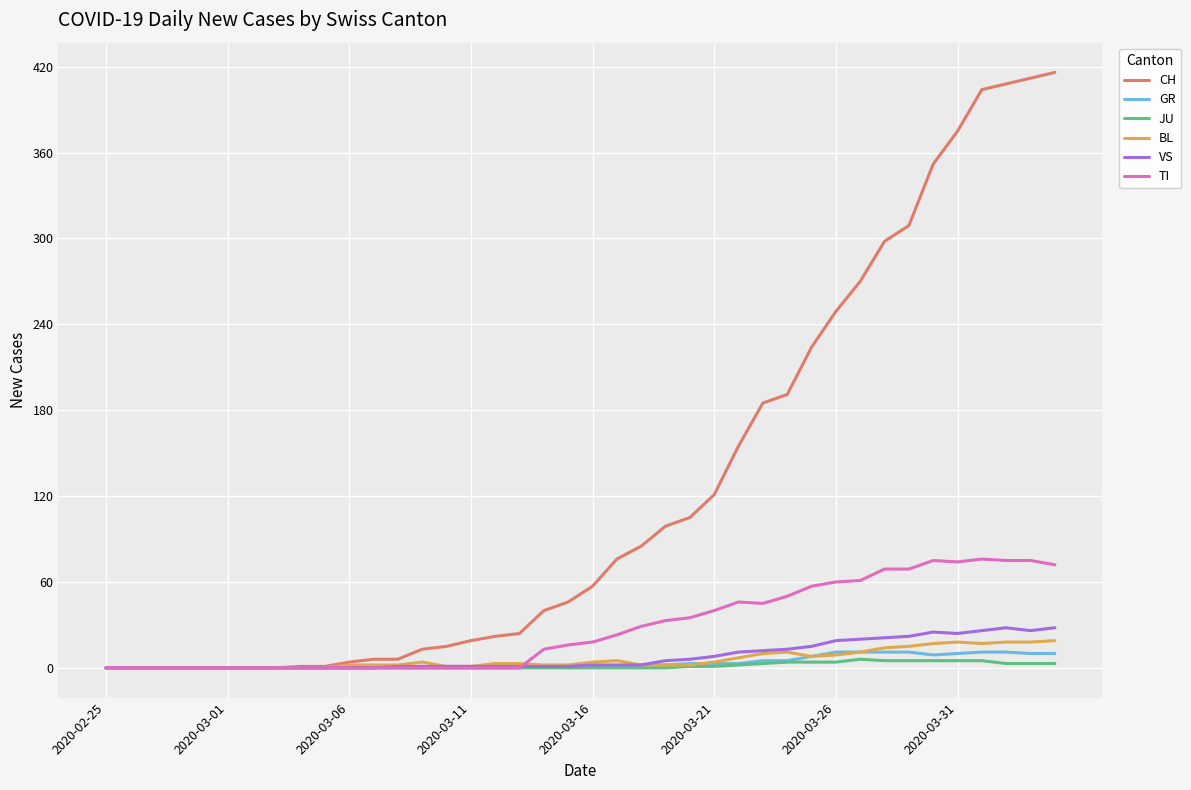

Does the chart have visible grid lines?

Yes